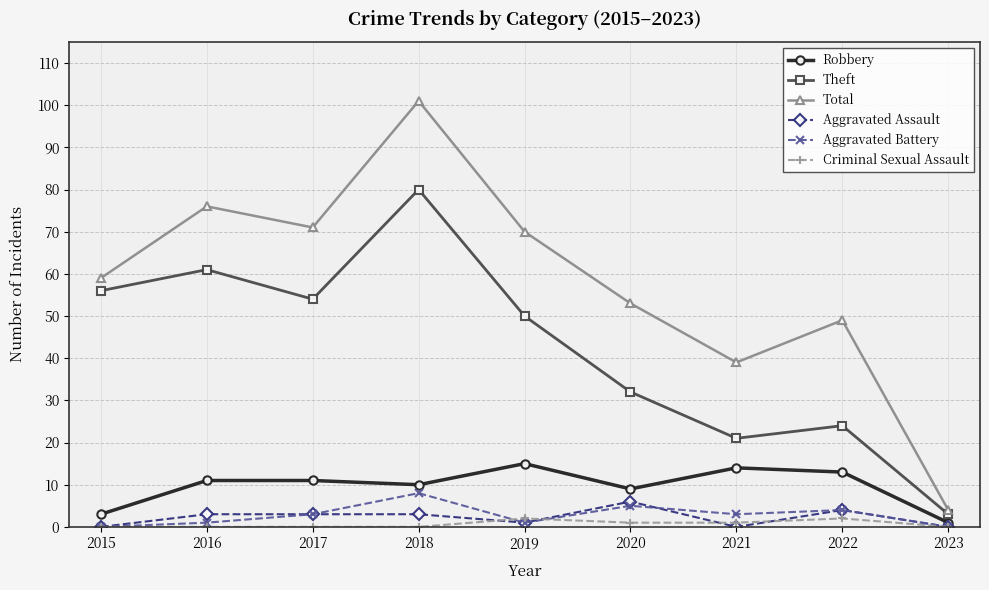

What is the difference between the highest and lowest values at 2018?

101